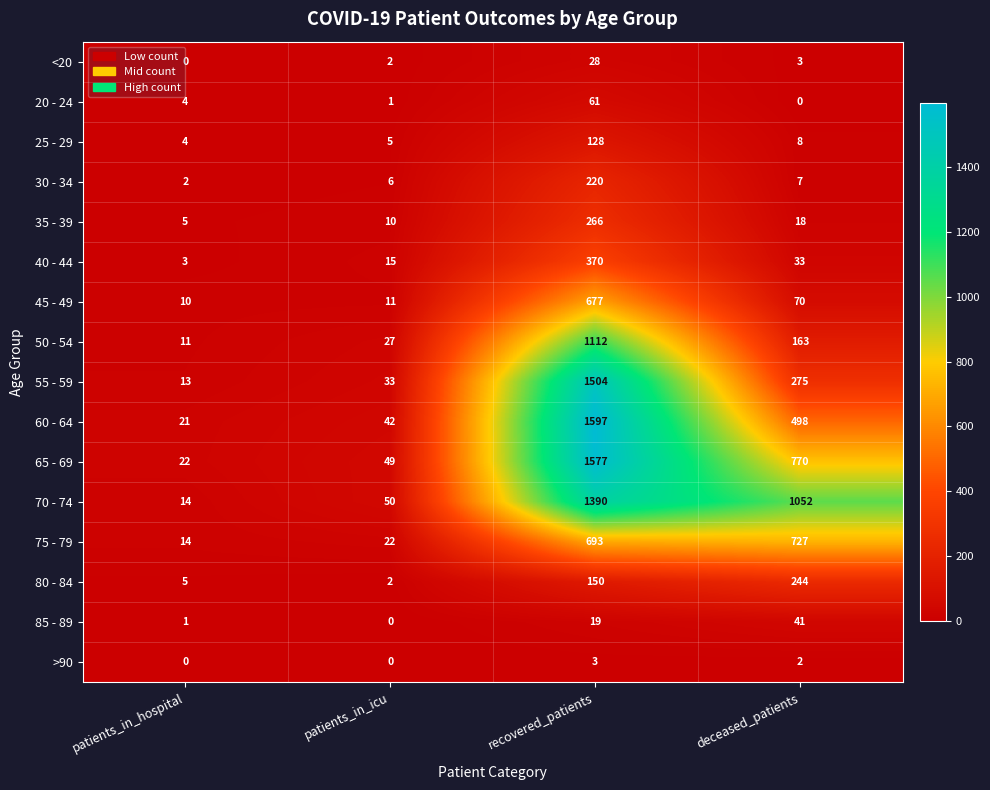

Is the value of 30 - 34 at patients_in_icu greater than the value of 20 - 24 at patients_in_hospital?

Yes